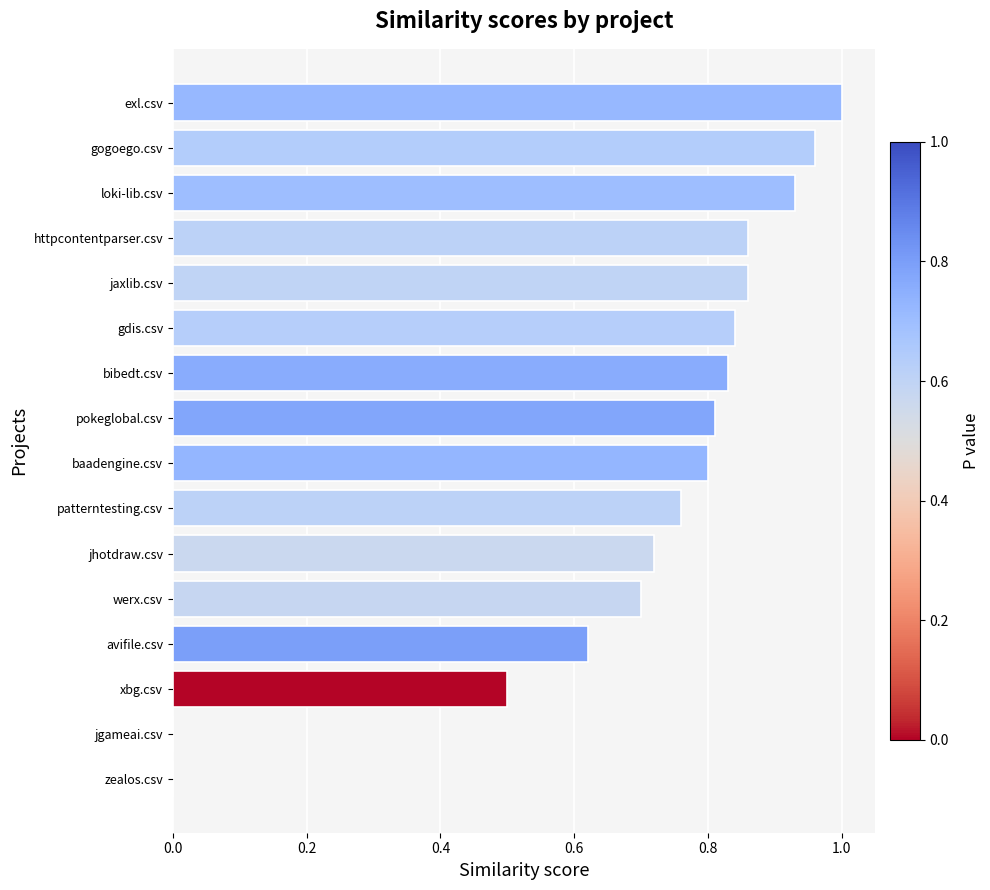

Between loki-lib.csv and patterntesting.csv, which is larger?

loki-lib.csv